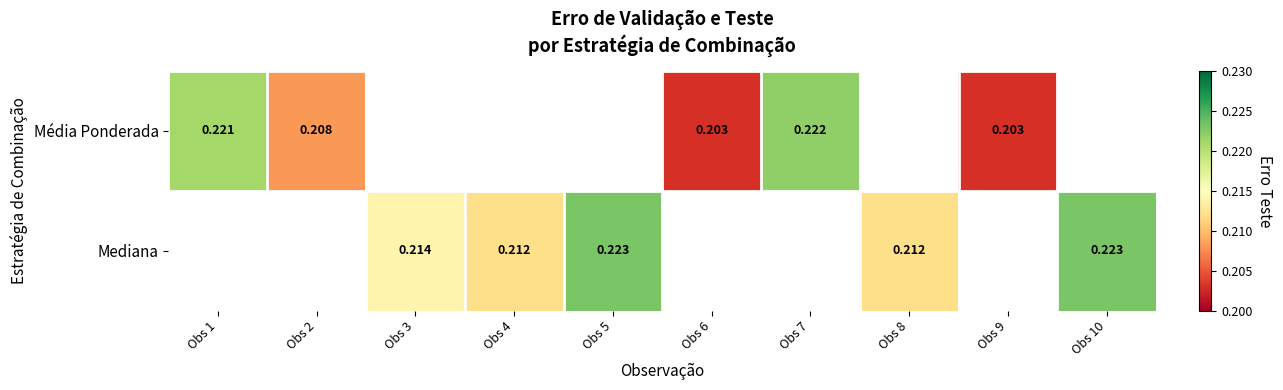

What is the lowest value of the Média Ponderada series?

0.2